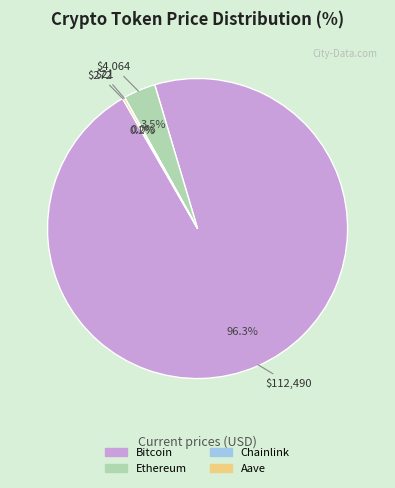

What portion of the pie excludes Ethereum?

96.5%